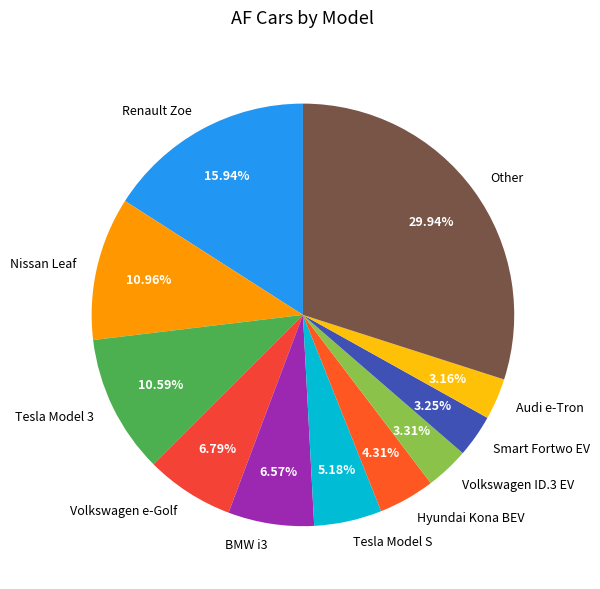

How many slices are in this pie chart?

11